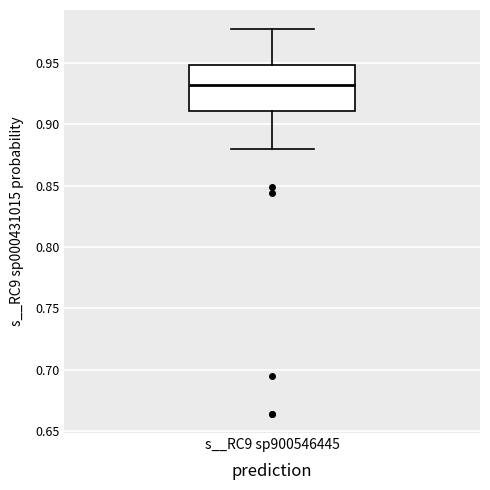

Where does the median line of the box for s__RC9 sp900546445 sit on the y-axis? The values are not printed on the chart, so give them approximately, as read against the axis.

0.93